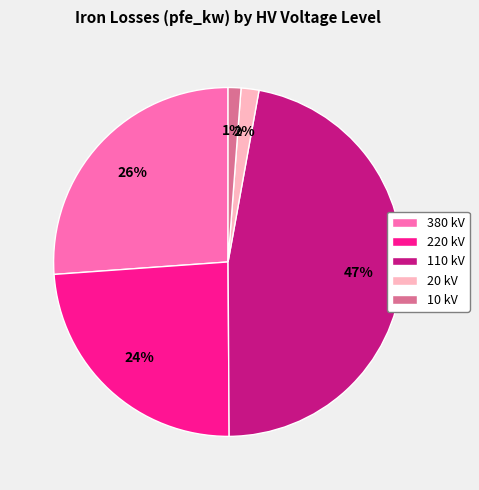

True or false: 110 kV accounts for 40% of the total.

False